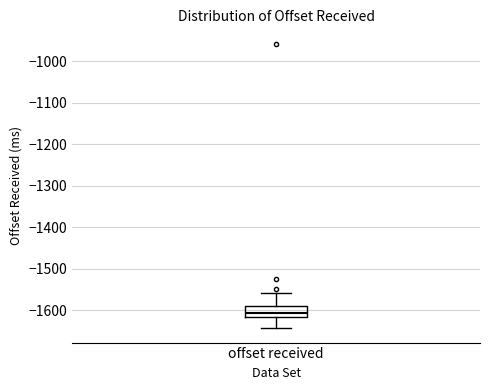

Read this box plot against the y-axis: the position of the median line, the range covered by the box, and the ends of both whiskers. The values are not printed on the chart, so give them approximately, as read against the axis.

median -1610, box -1620 to -1590, whiskers -1640 to -1560